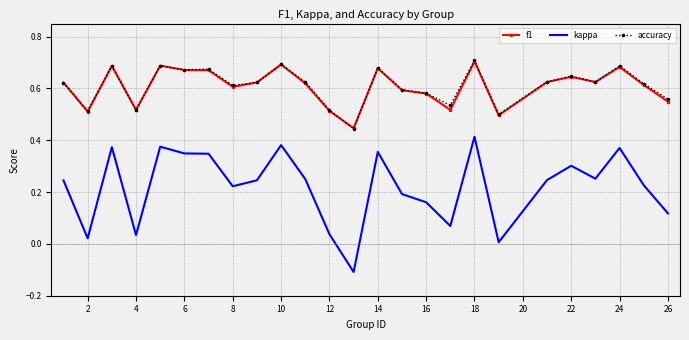

True or false: accuracy and kappa intersect in this chart.

False